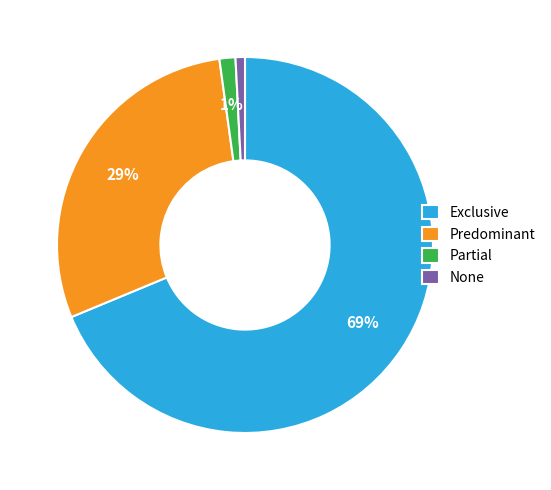

How many slices are in this pie chart?

4